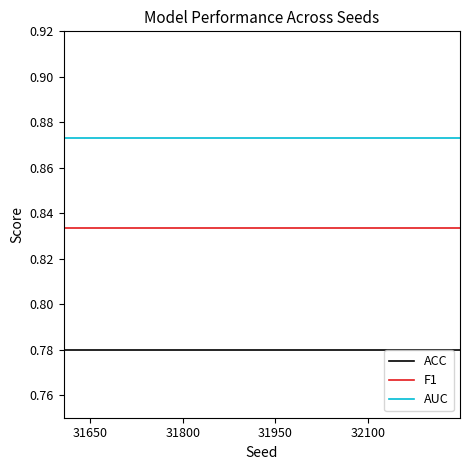

True or false: F1 and ACC cross at least once.

False